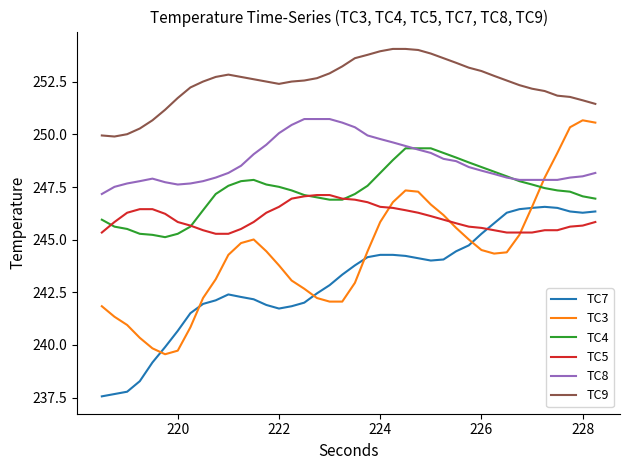

What is the average value of the TC8 series?

248.7